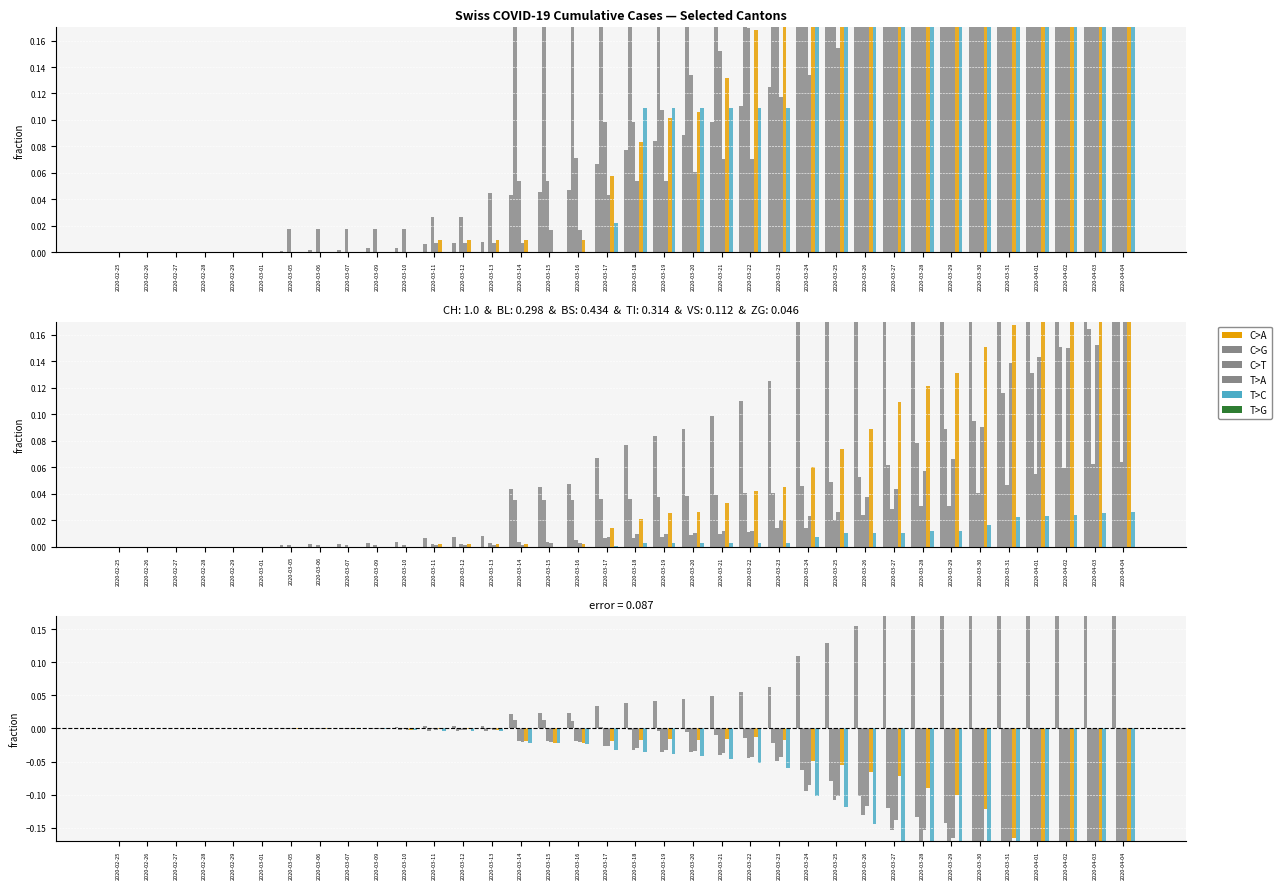

Is the value of VS at 2020-03-28 greater than the value of CH at 2020-03-27?

No